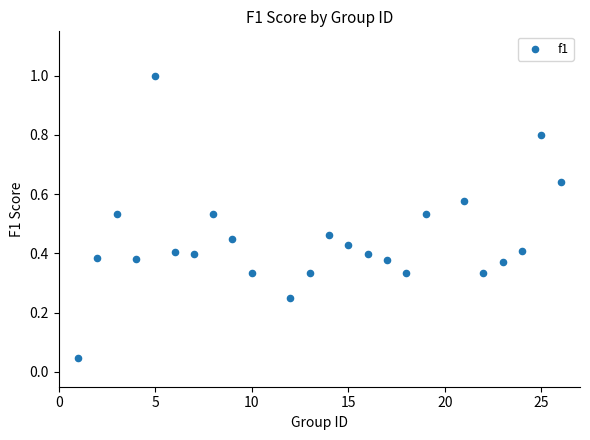

What is the range of X values (max minus min)?

25.0